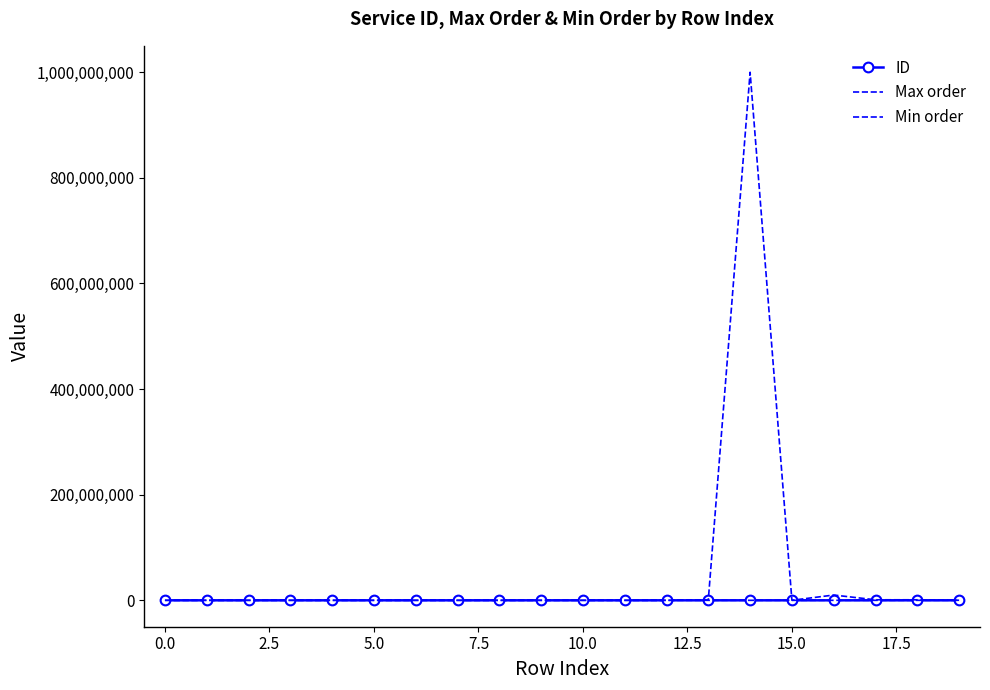

How many data points does each series have?

20